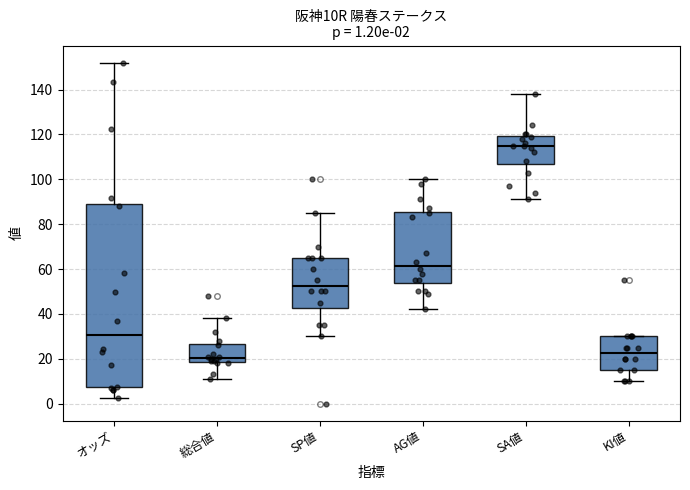

Which box is the tallest, from its lower edge to its upper edge?

オッズ